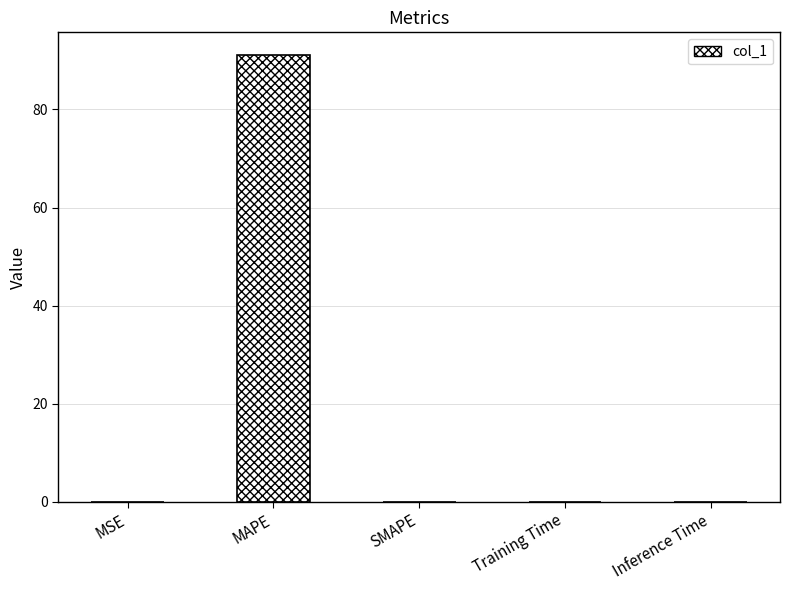

What is the sum of all values?

91.2